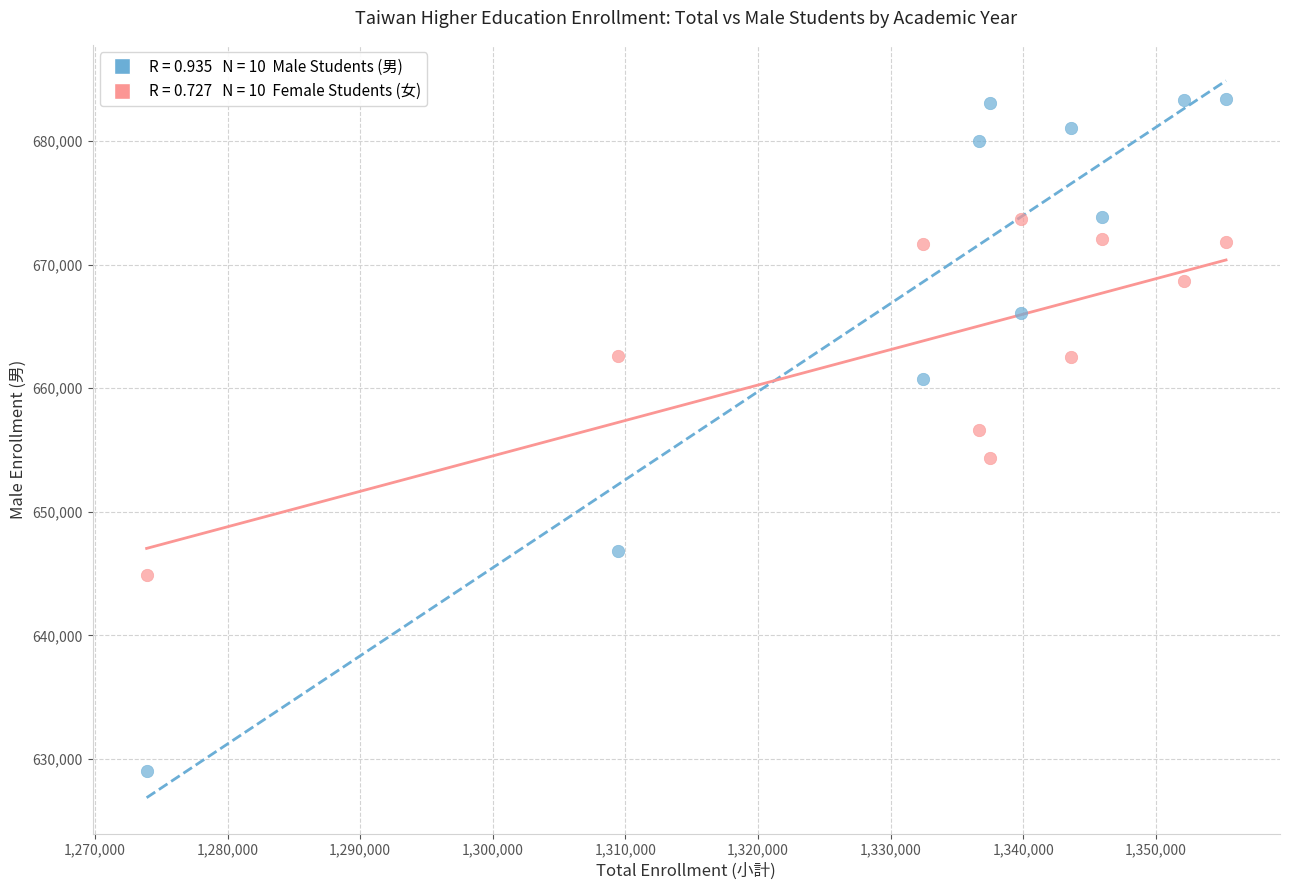

Across all data points, what is the range of X values (max minus min)?

81396